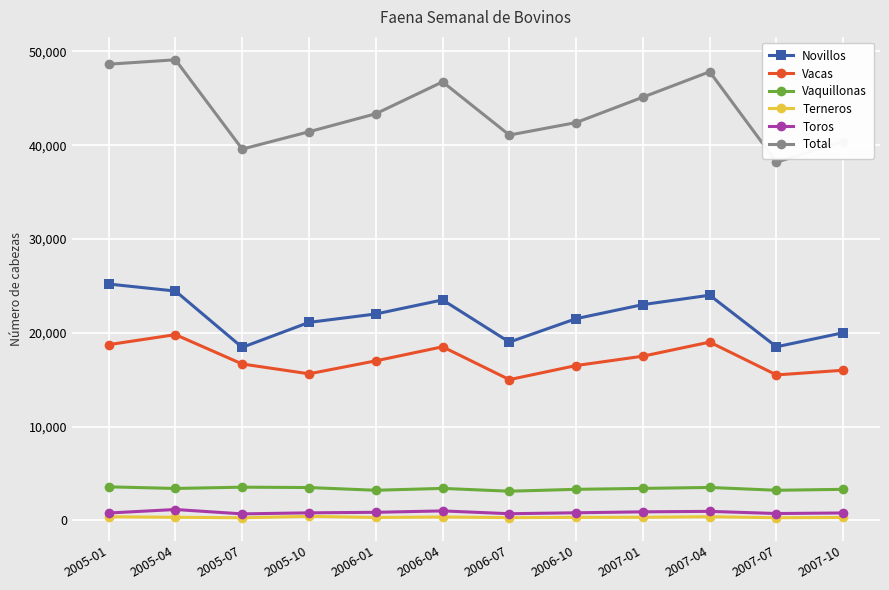

Between 2007-01 and 2007-07, which series saw the biggest shift?

Total